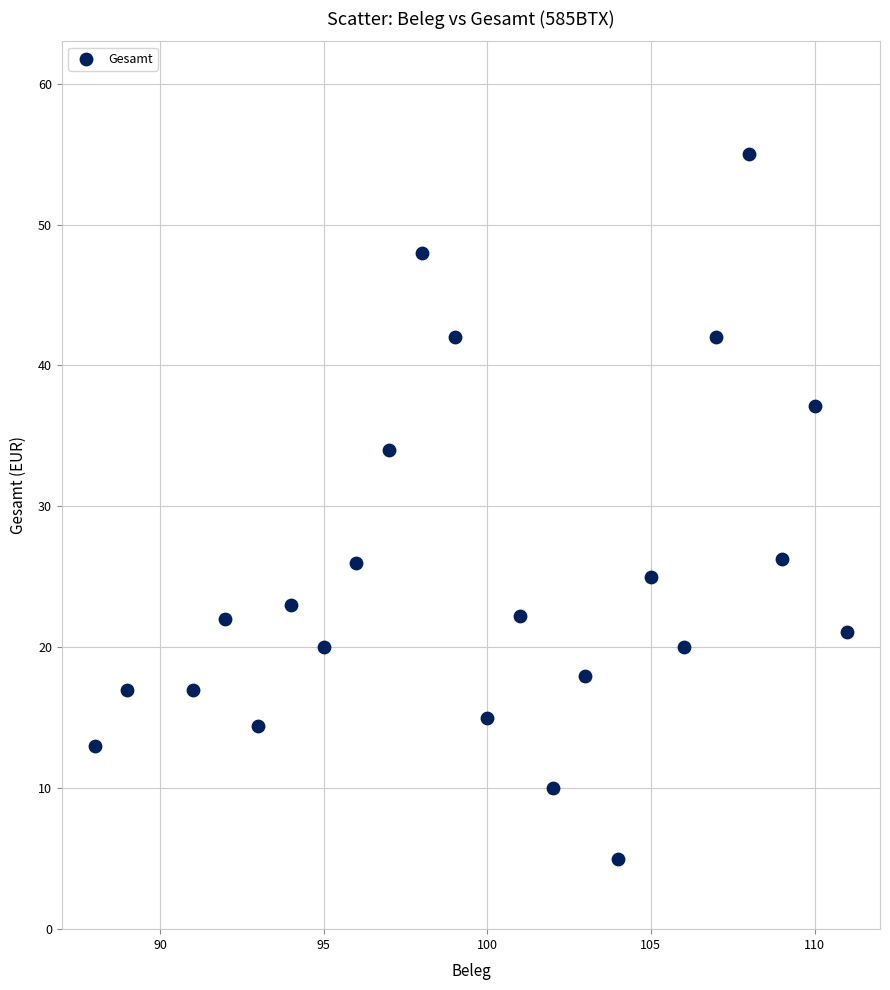

What is the range of Y values (max minus min)?

50.0